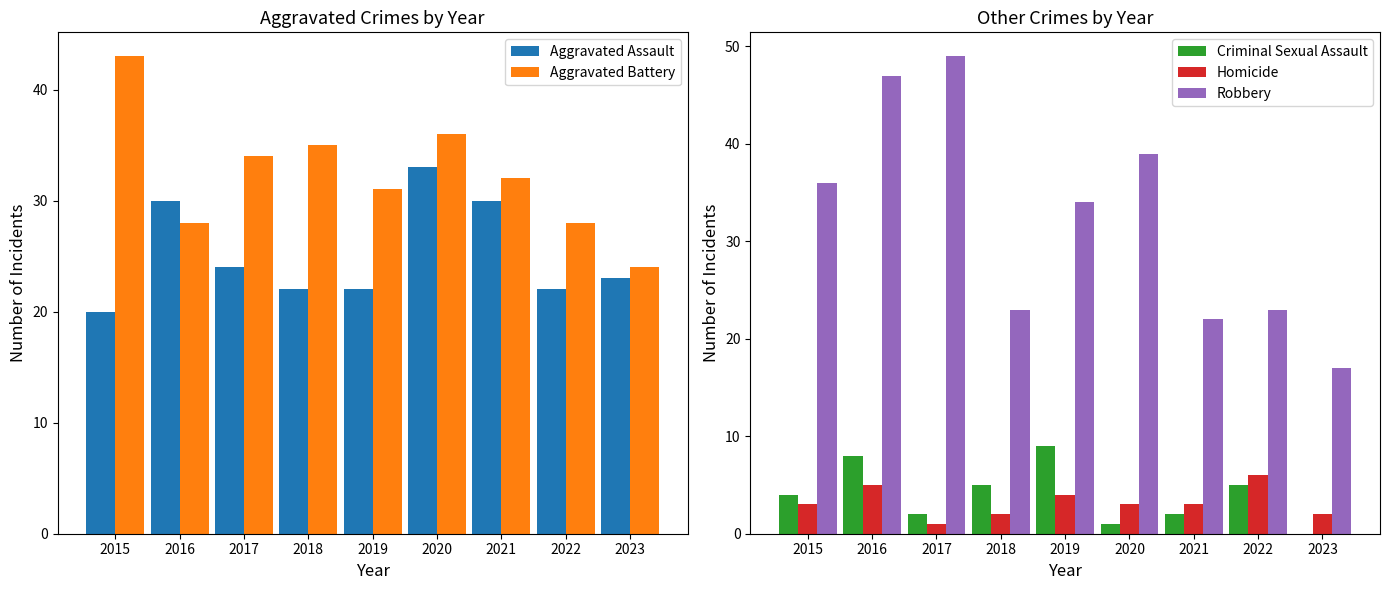

What is the sum of all Homicide values?

29